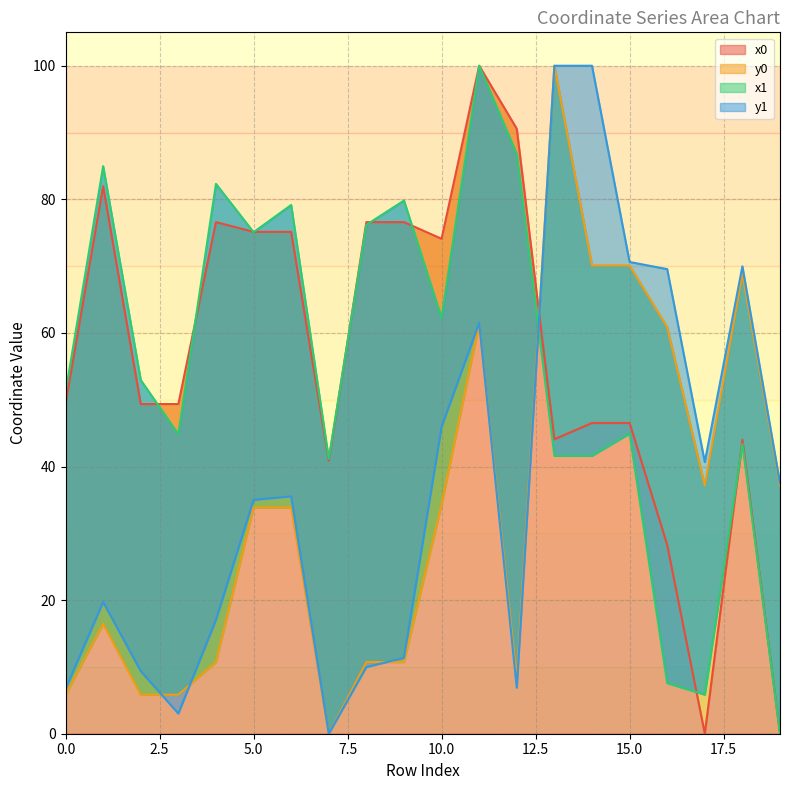

Where does the y1 series first go above 35?

5